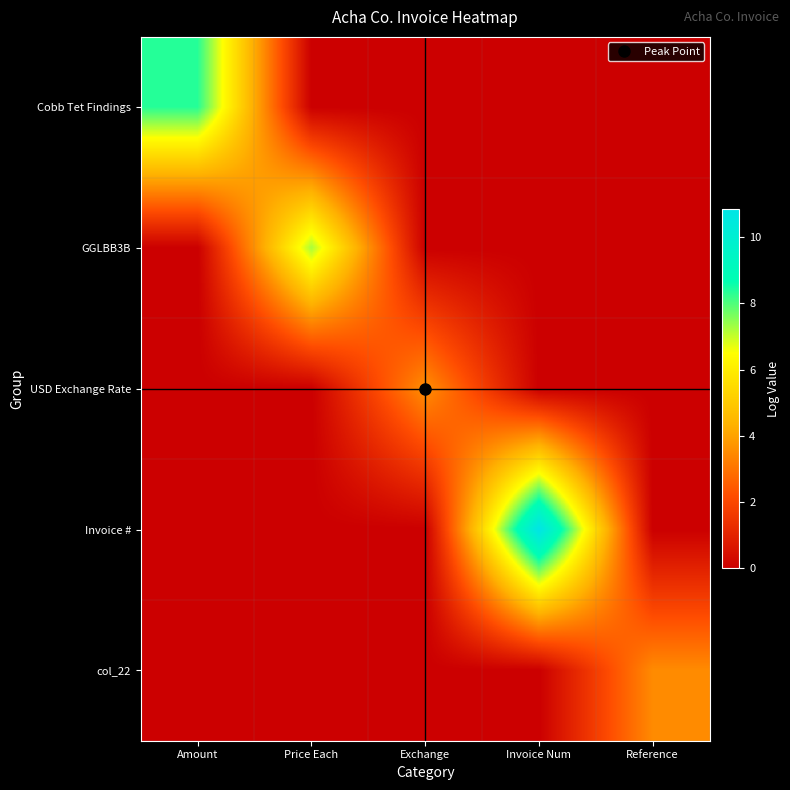

Between Amount and Price Each, which is larger?

Amount